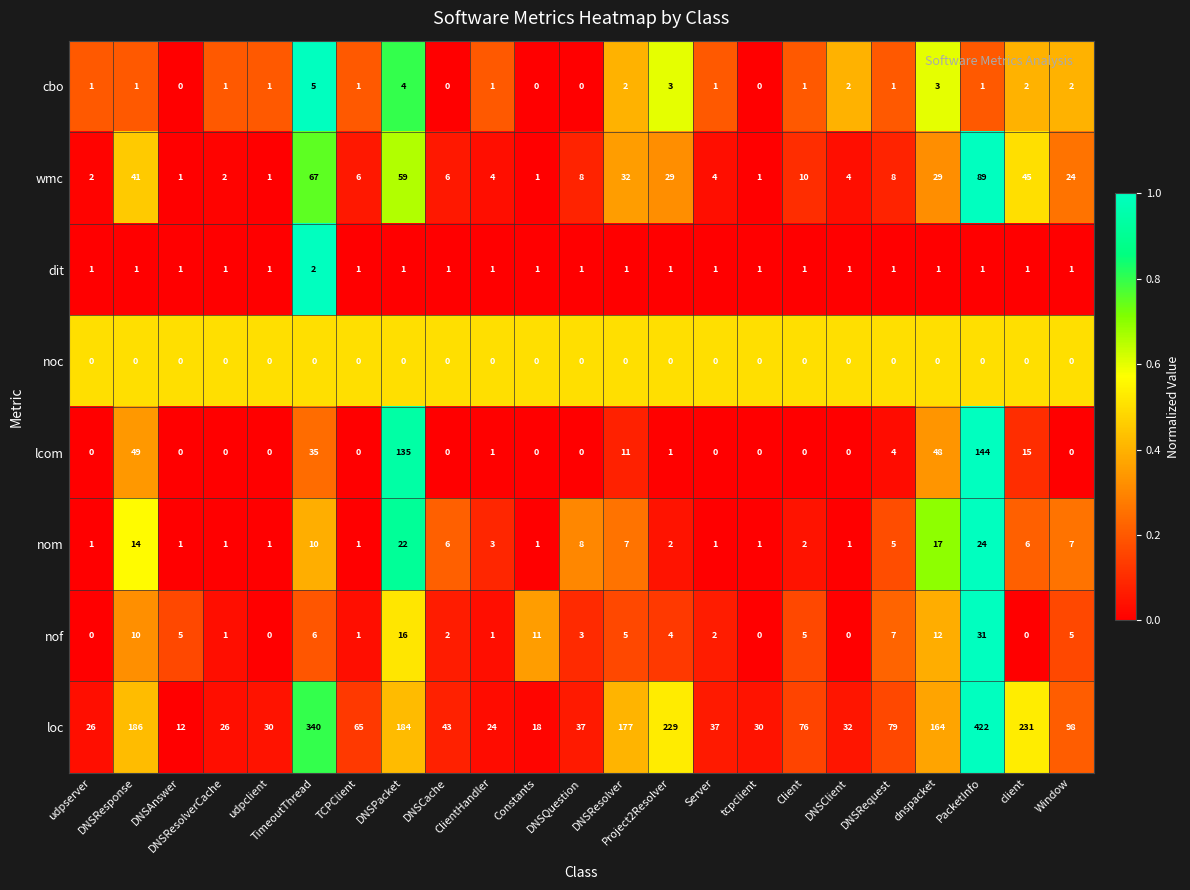

At how many categories does at least one series exceed 0?

23